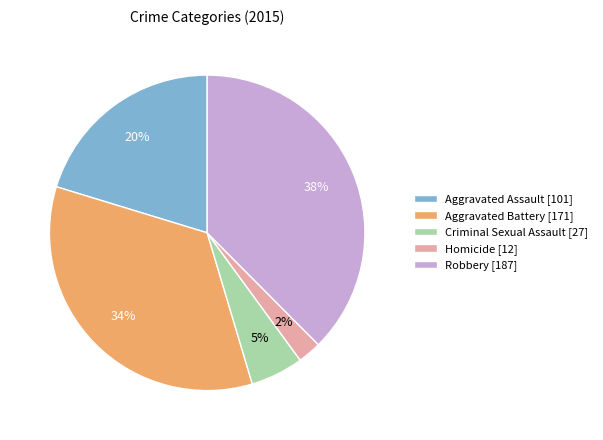

Between Robbery [187] and Aggravated Assault [101], which is larger?

Robbery [187]